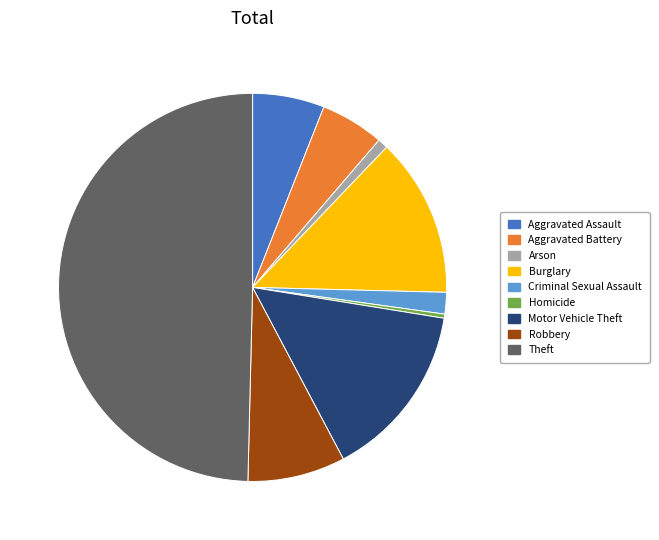

Does Arson represent more than half of the total?

No